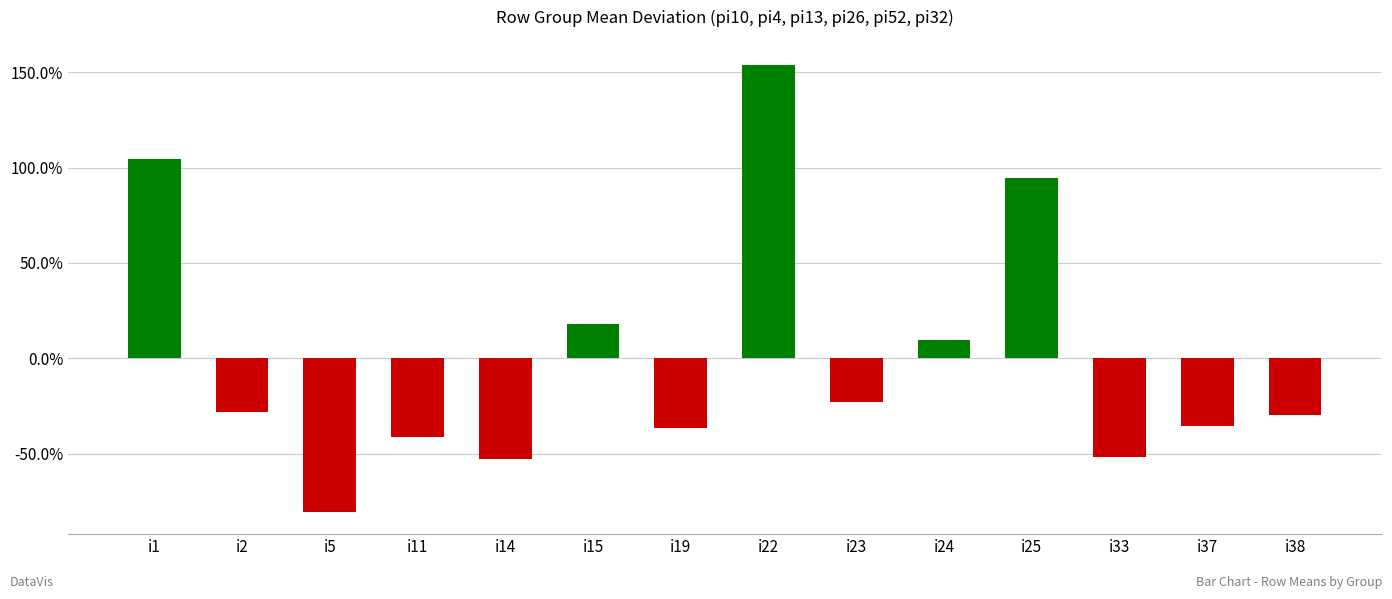

At which label is the value closest to 0?

i24